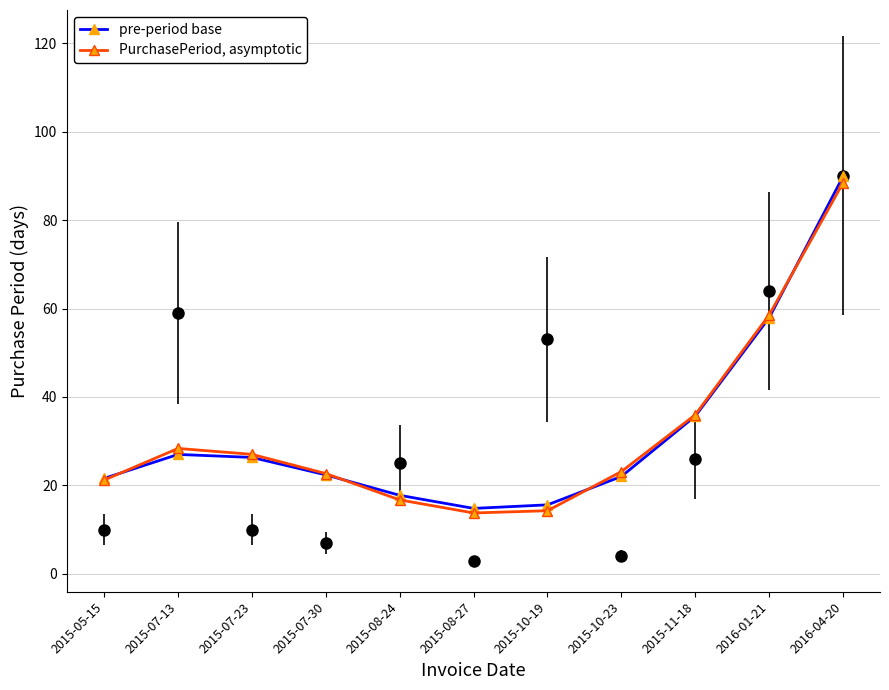

True or false: PurchasePeriod, asymptotic has a value of 28.4 at 2015-07-13.

True